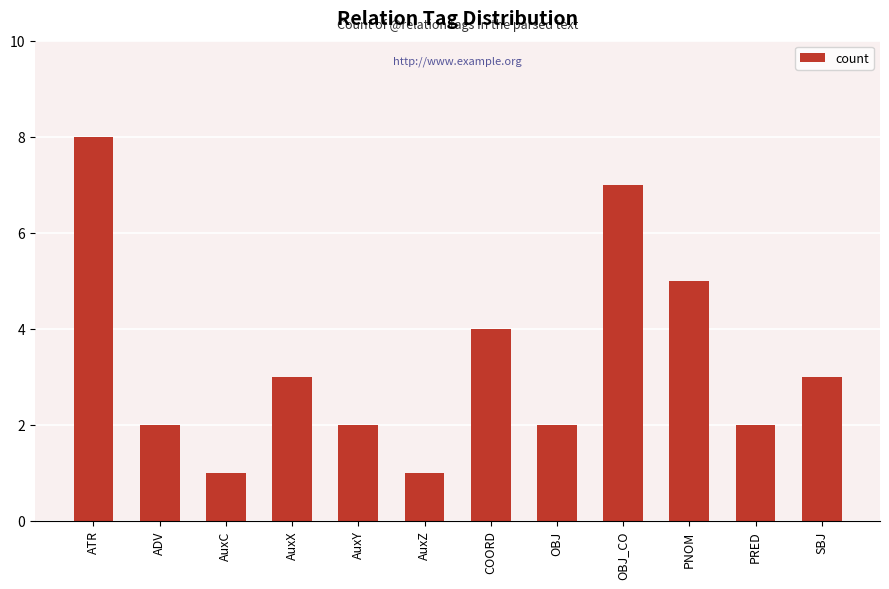

What is the change in value from PRED to SBJ?

+1